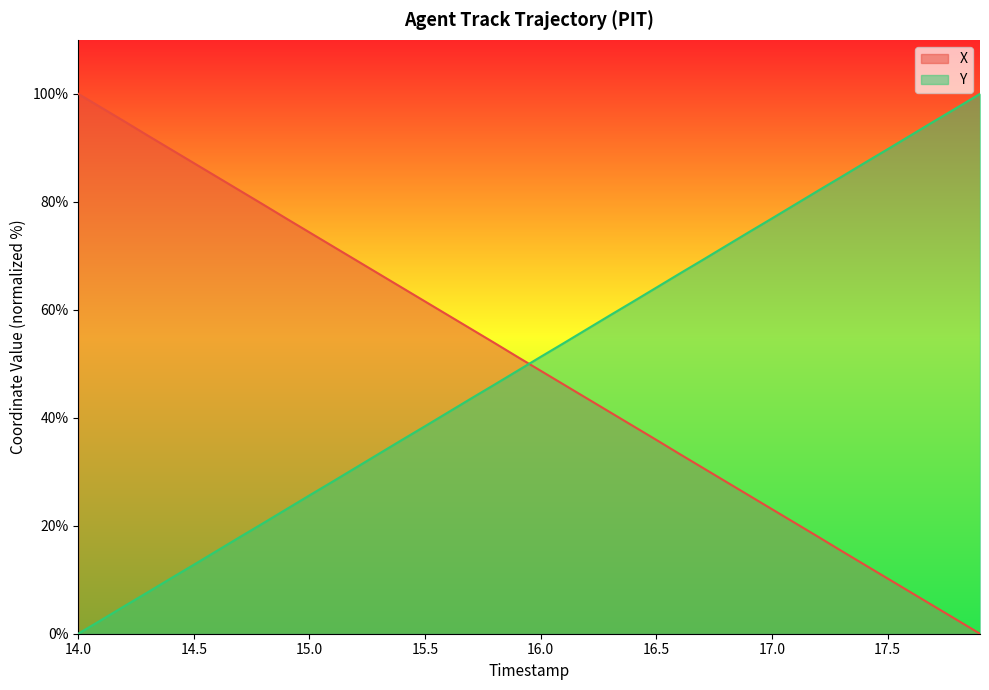

What position from the right is 17.1?

9